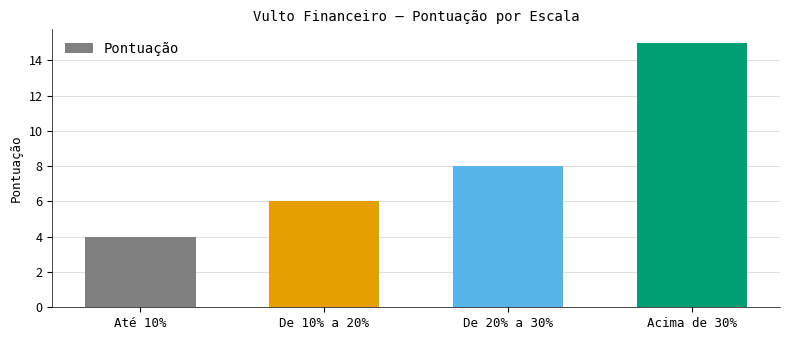

What is the sum of the values at De 20% a 30% and Até 10%?

12